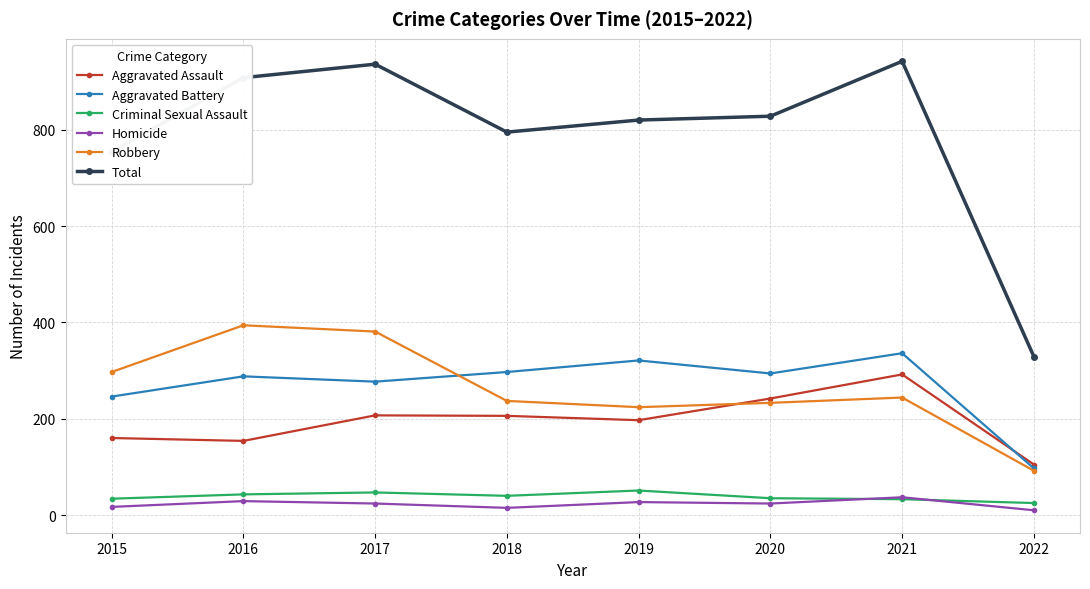

Rank the series by their maximum value, from highest to lowest.

Total, Robbery, Aggravated Battery, Aggravated Assault, Criminal Sexual Assault, Homicide